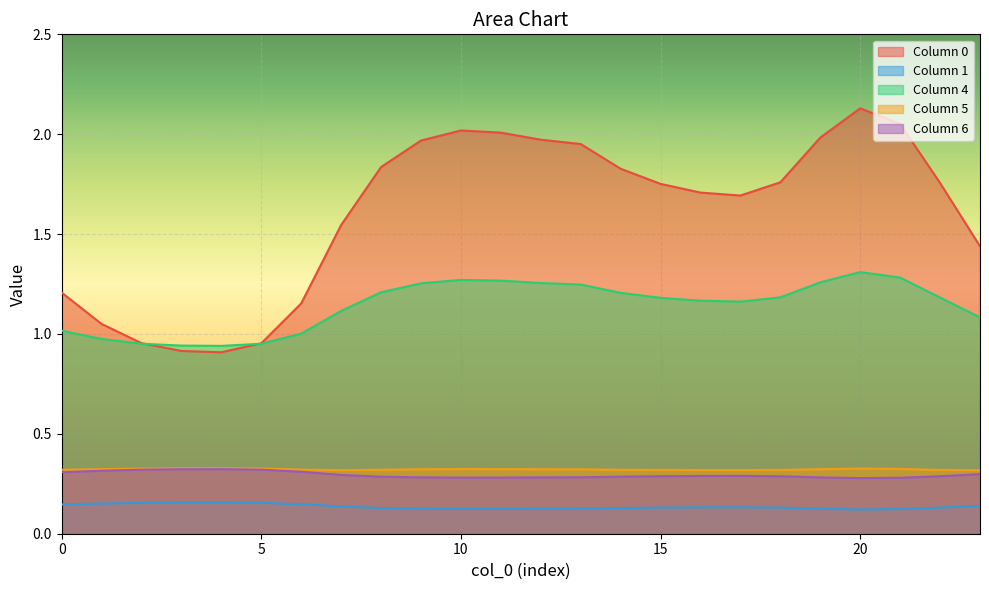

What is the approximate value of 4 at 12?

1.3